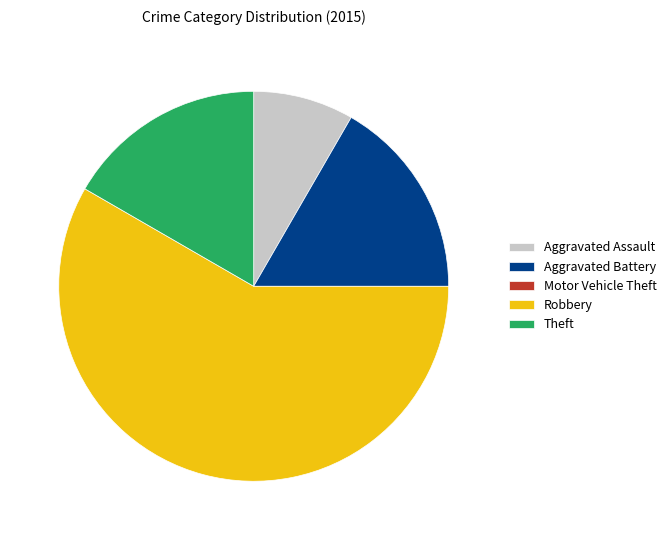

Do Aggravated Battery and Aggravated Assault together represent more than half of the pie?

No